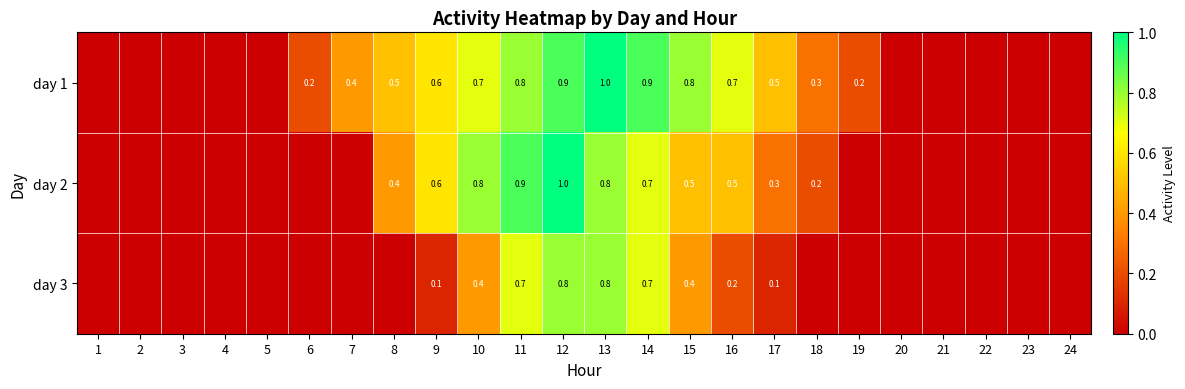

The value of day 1 at 16 is 0.4. True or false?

False